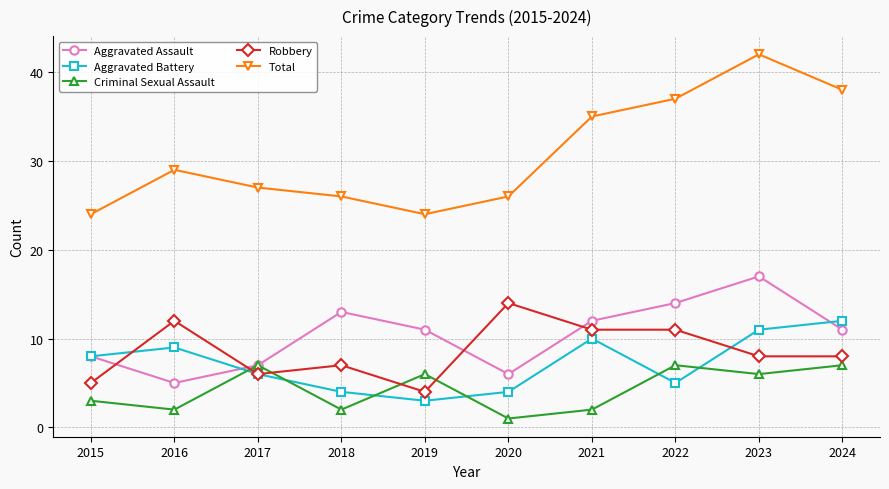

Reading left to right, extract all data points from this chart.

Aggravated Assault: 2015=8	2016=5	2017=7	2018=13	2019=11	2020=6	2021=12	2022=14	2023=17	2024=11
Aggravated Battery: 2015=8	2016=9	2017=6	2018=4	2019=3	2020=4	2021=10	2022=5	2023=11	2024=12
Criminal Sexual Assault: 2015=3	2016=2	2017=7	2018=2	2019=6	2020=1	2021=2	2022=7	2023=6	2024=7
Robbery: 2015=5	2016=12	2017=6	2018=7	2019=4	2020=14	2021=11	2022=11	2023=8	2024=8
Total: 2015=24	2016=29	2017=27	2018=26	2019=24	2020=26	2021=35	2022=37	2023=42	2024=38